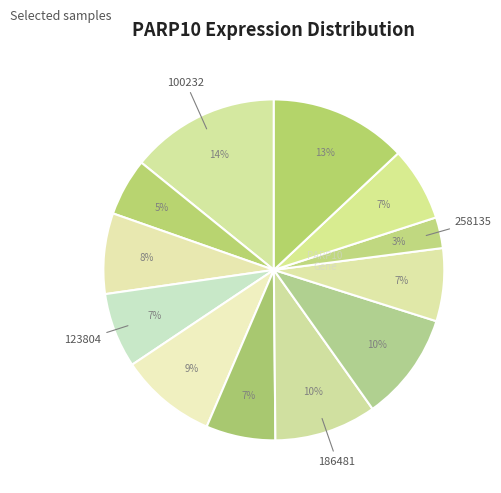

Which category has the smallest portion of the pie?

258135